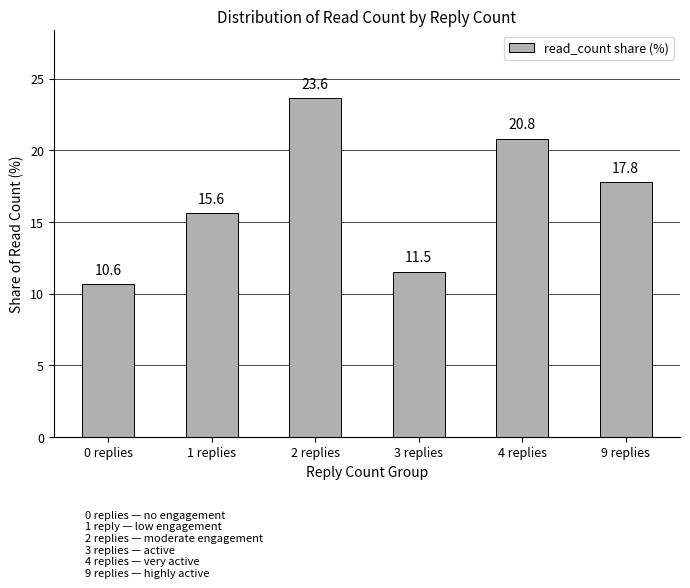

Reading left to right, extract all data points from this chart.

0 replies=10.6	1 replies=15.6	2 replies=23.6	3 replies=11.5	4 replies=20.8	9 replies=17.8